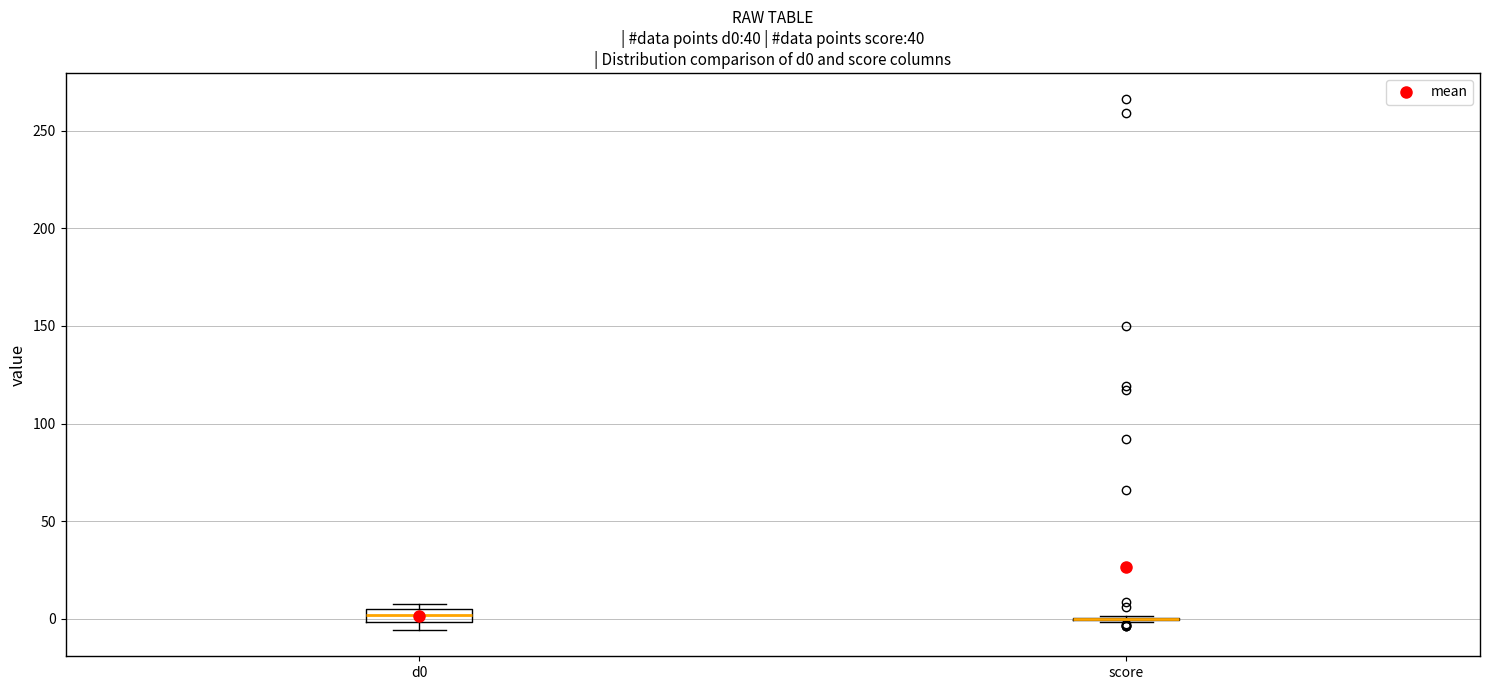

Where is the lower edge of the box for d0 on the y-axis? The values are not printed on the chart, so give them approximately, as read against the axis.

0